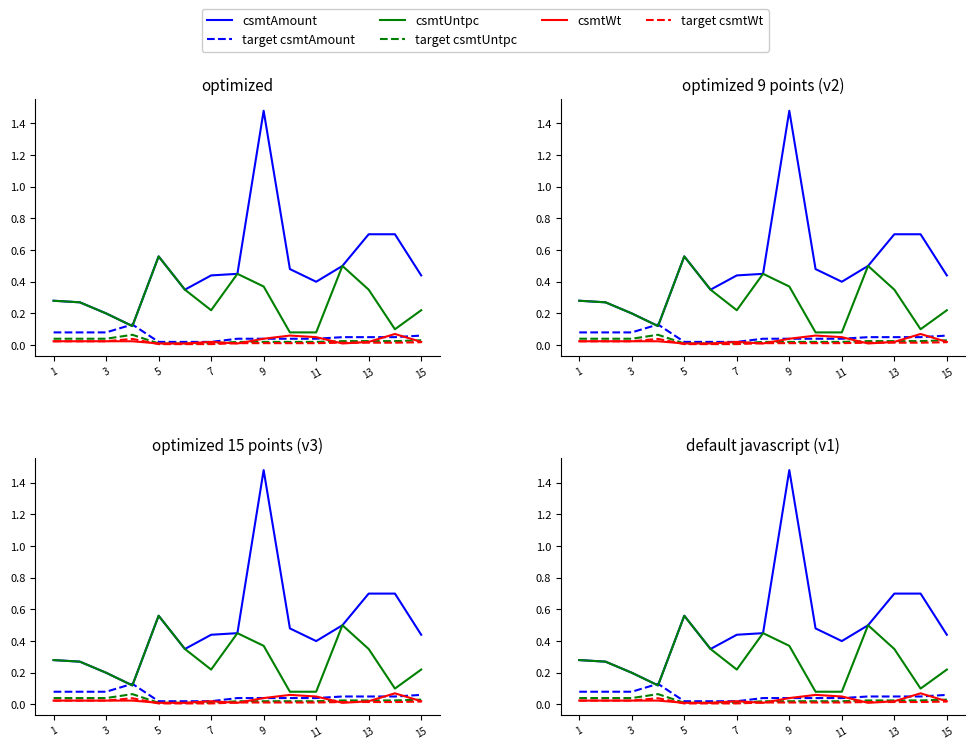

Between 3 and 11, which series saw the biggest shift?

csmtAmount